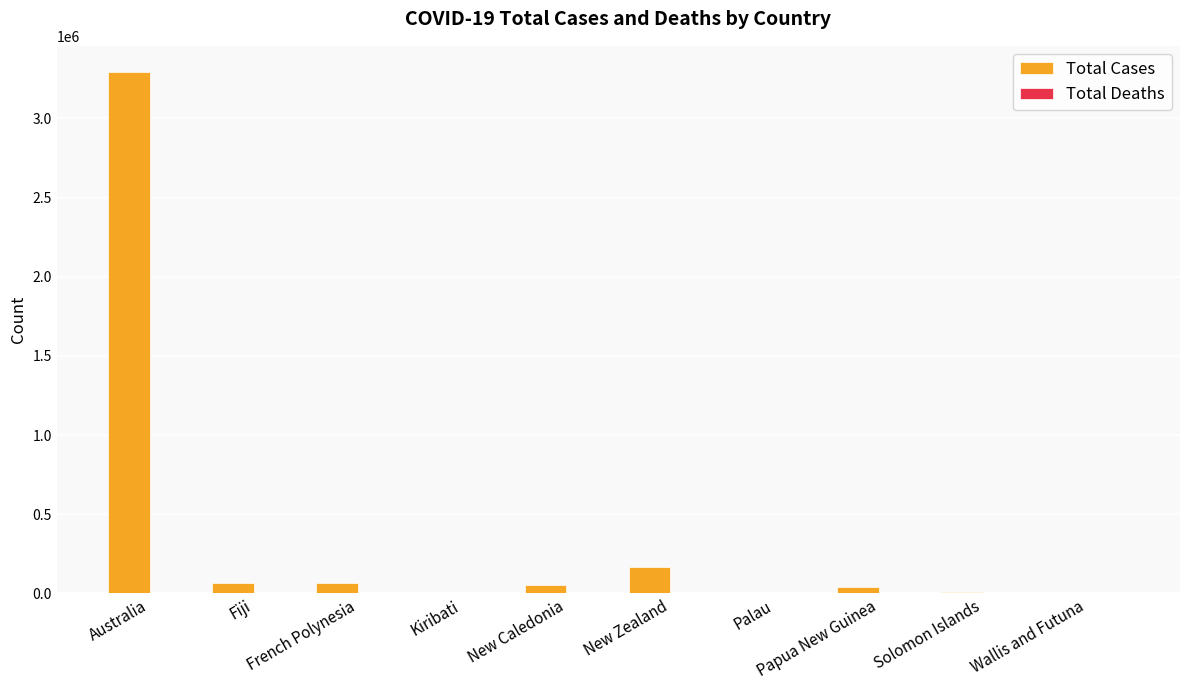

What is the sum of all Total Cases values?

3702638